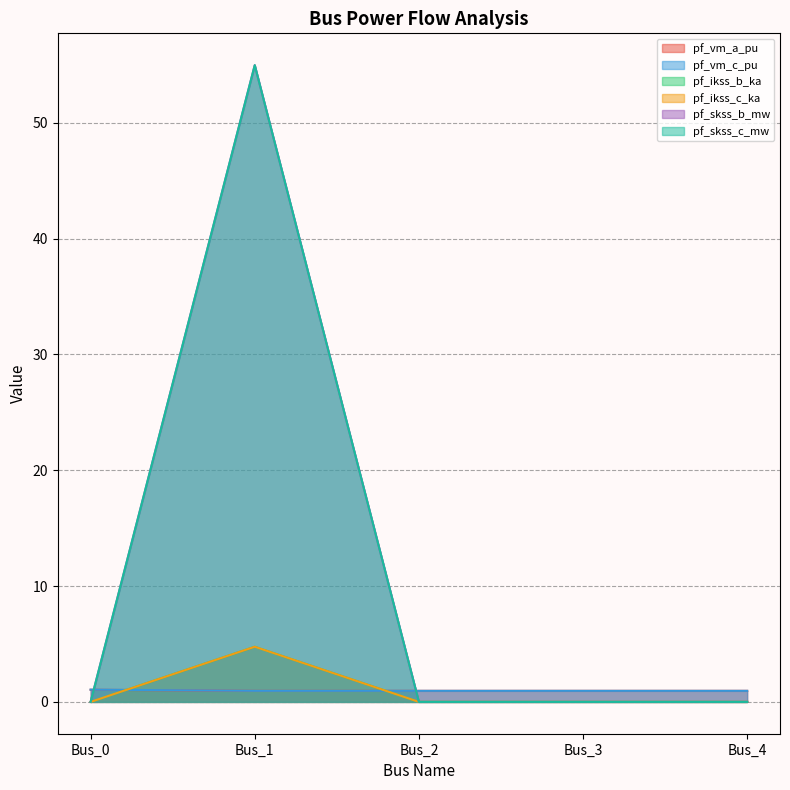

How many lines are shown in the chart?

6